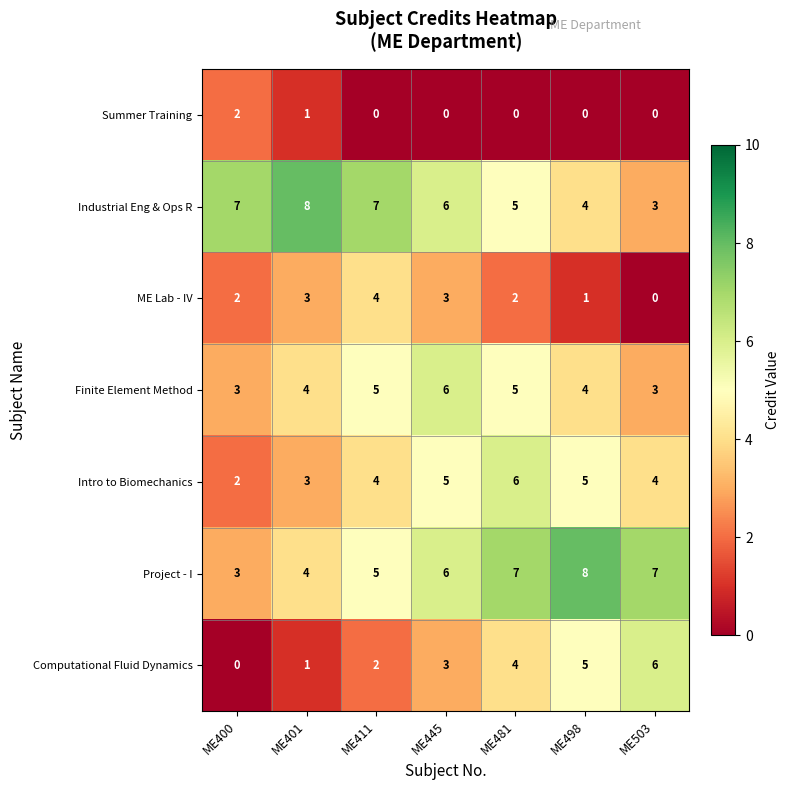

Is the value of Intro to Biomechanics at ME411 greater than the value of Finite Element Method at ME481?

No